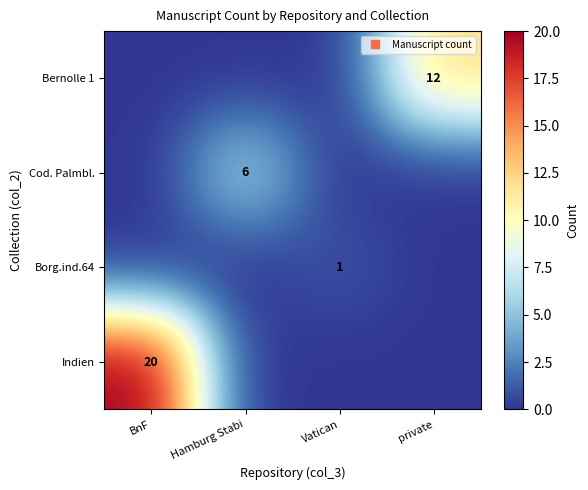

Rank the series by their maximum value, from highest to lowest.

Indien, Bernolle 1, Cod. Palmbl., Borg.ind.64